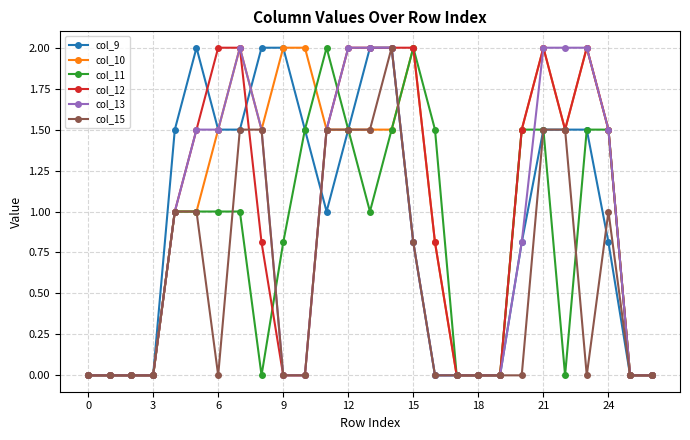

What is the highest value of the col_13 series?

2.0